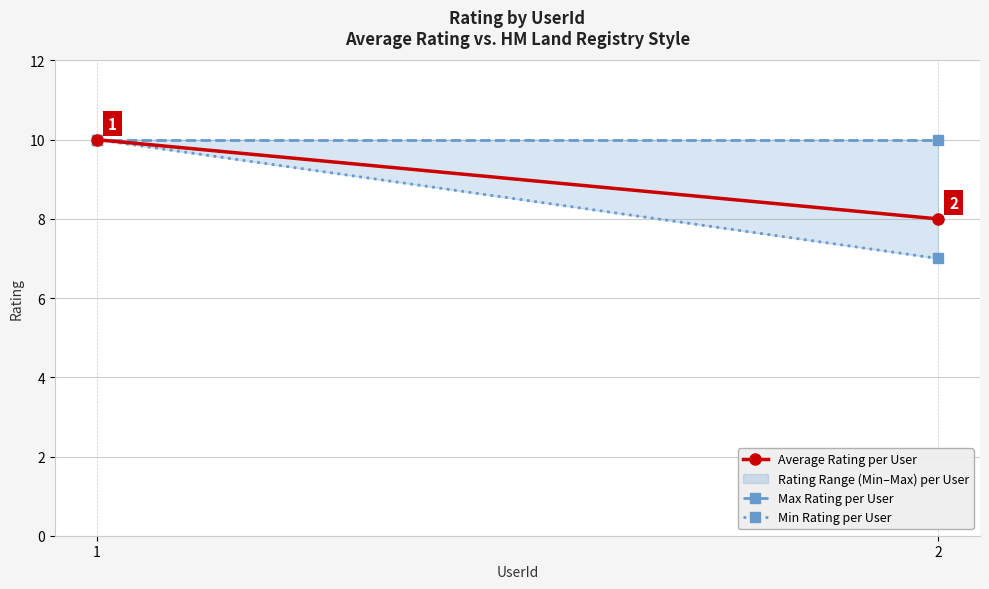

Reading right to left, list all the values displayed in this chart.

Average Rating per User: 8	10
Max Rating per User: 10	10
Min Rating per User: 7	10